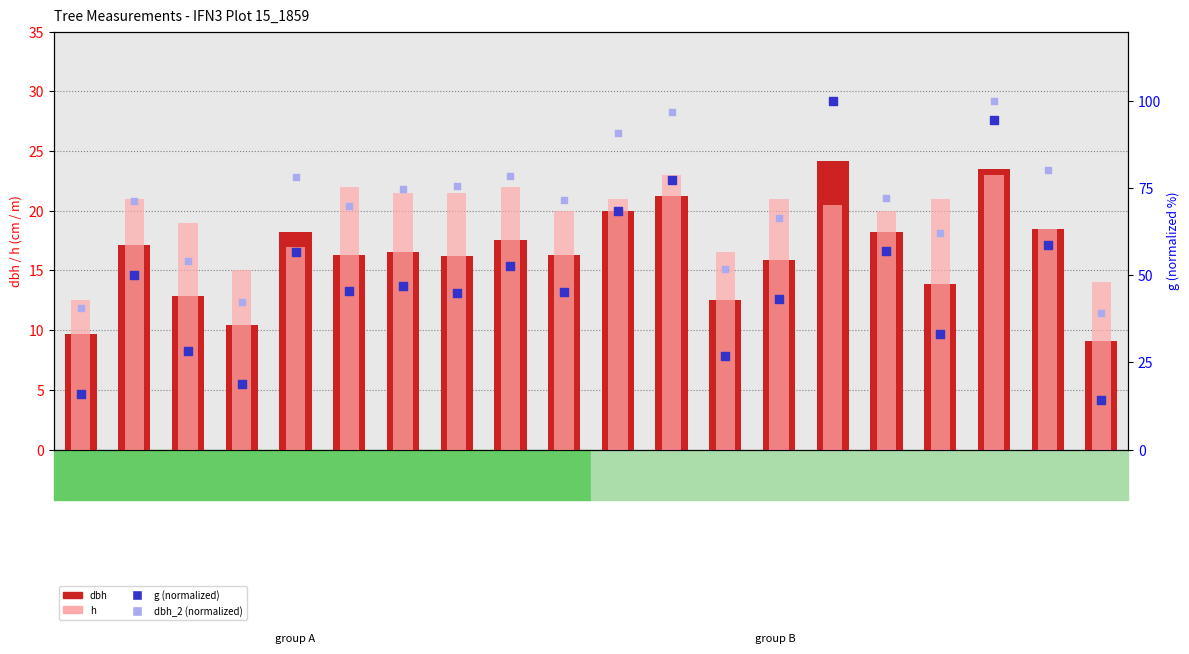

At which category is the sum across all series the highest?

Tree_15